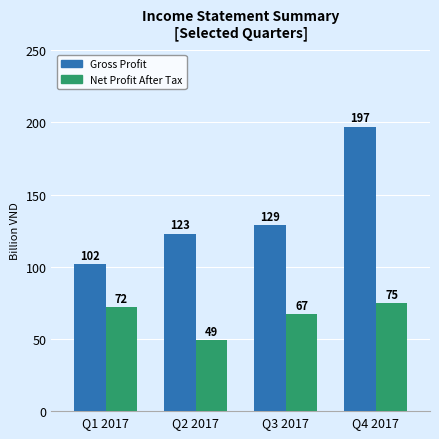

Which category has the lowest value across all series?

Q2 2017